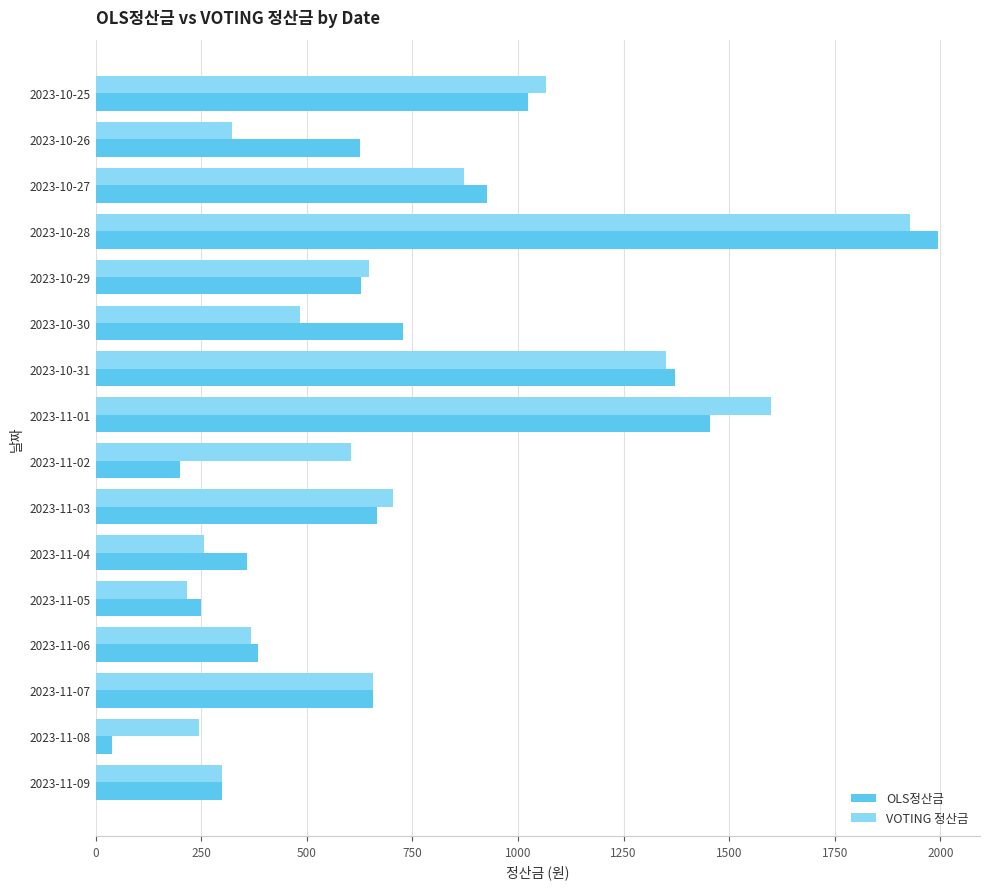

What is the difference between the maximum and second lowest values in the OLS정산금 series?

1793